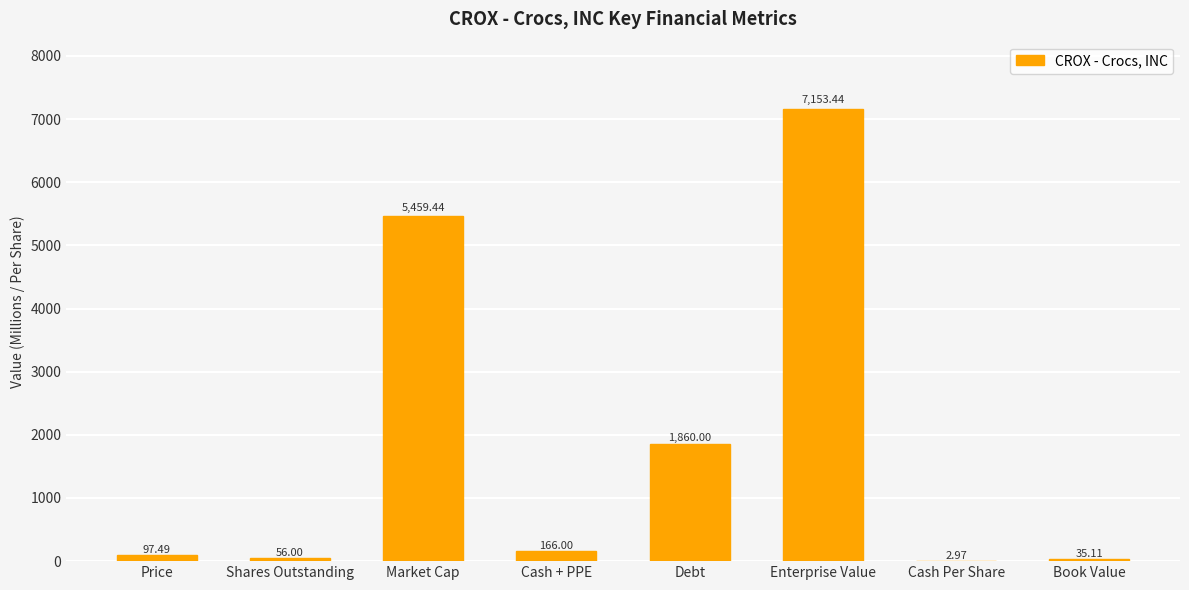

Which has a higher value, Book Value or Market Cap?

Market Cap